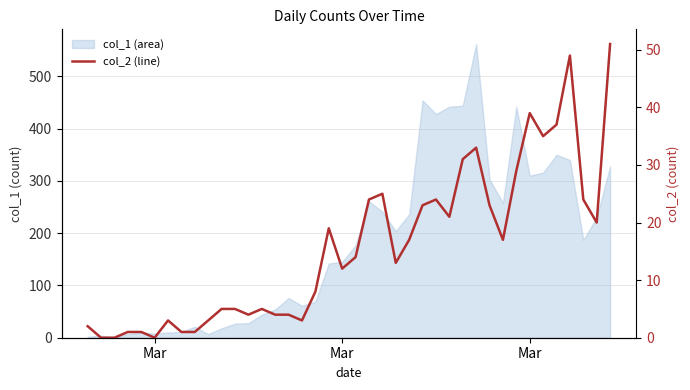

How many points are lower than both their immediate neighbors (excluding endpoints)?

9